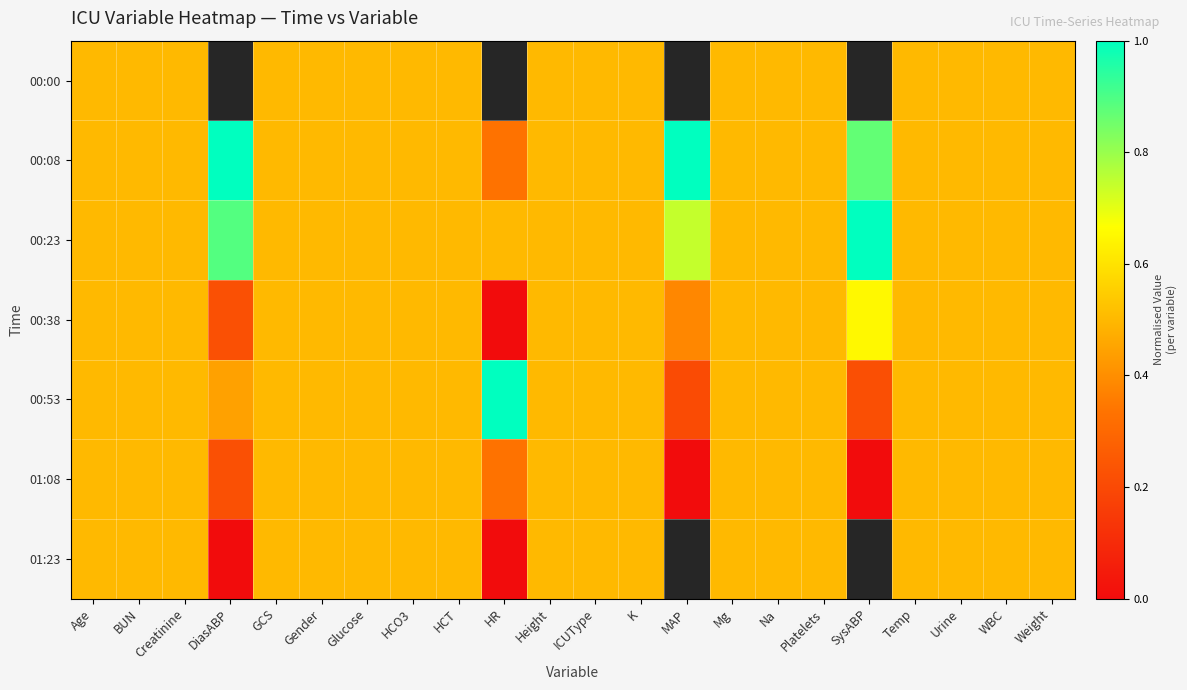

List the labels in order of 00:38 value, smallest first.

HR, DiasABP, MAP, Age, BUN, Creatinine, GCS, Gender, Glucose, HCO3, HCT, Height, ICUType, K, Mg, Na, Platelets, Temp, Urine, WBC, Weight, SysABP